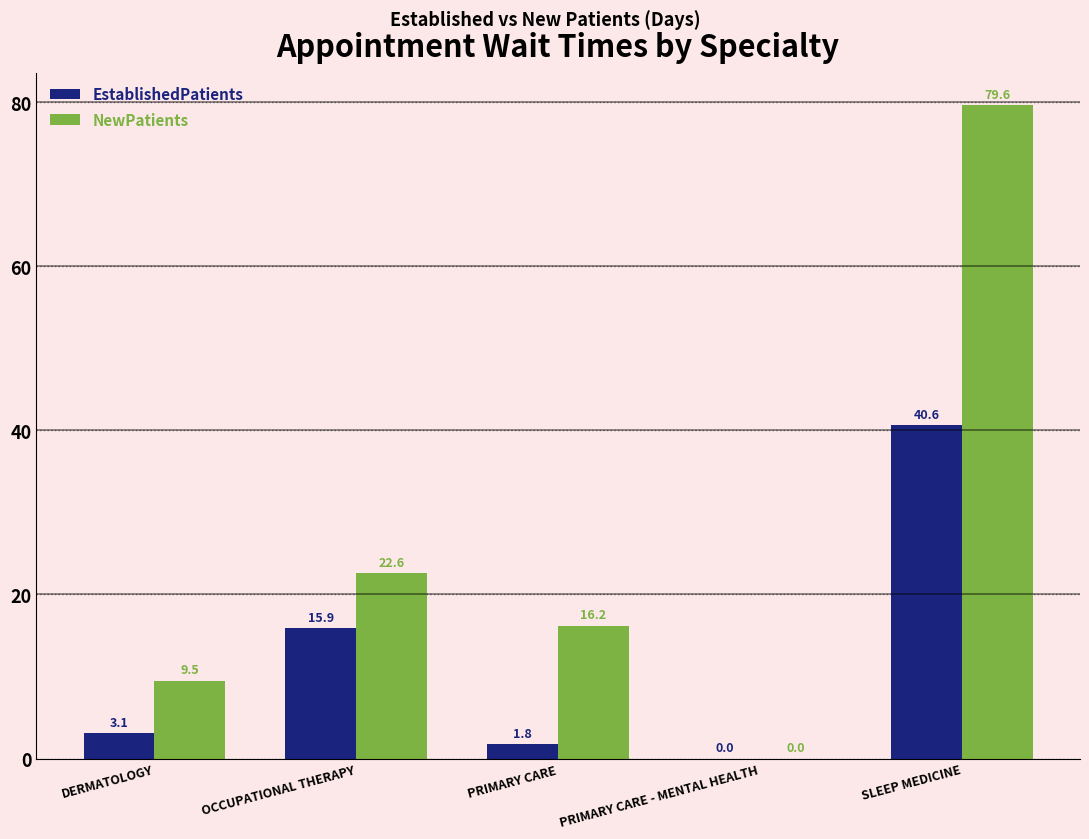

Where is NewPatients nearest to the value 39?

OCCUPATIONAL THERAPY